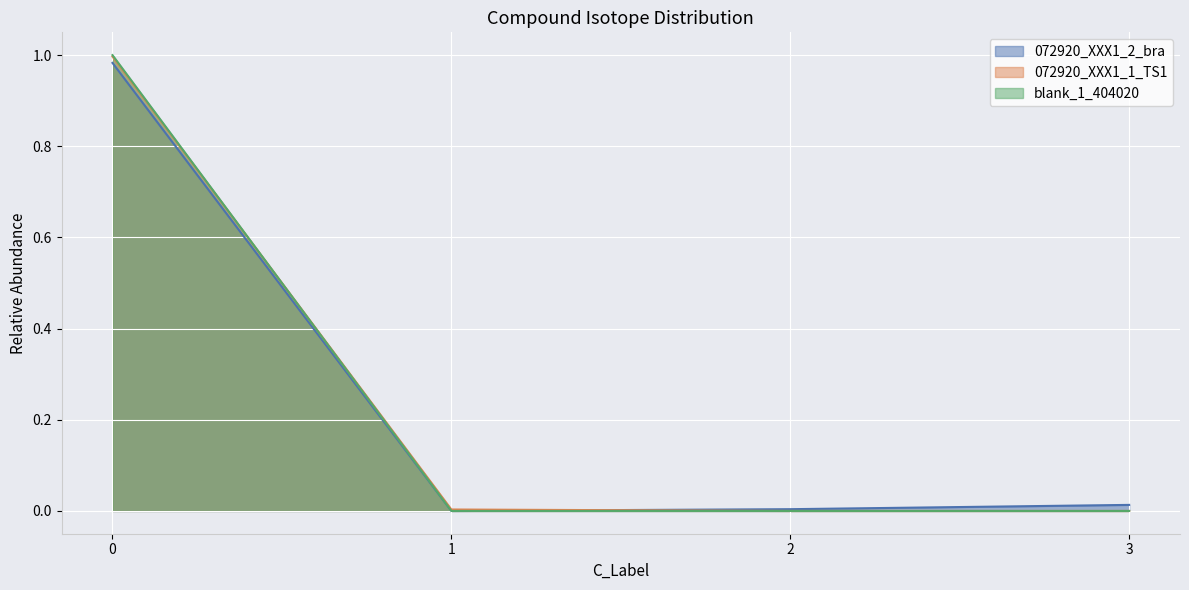

True or false: 072920_XXX1_2_bra and blank_1_404020 cross at least once.

False